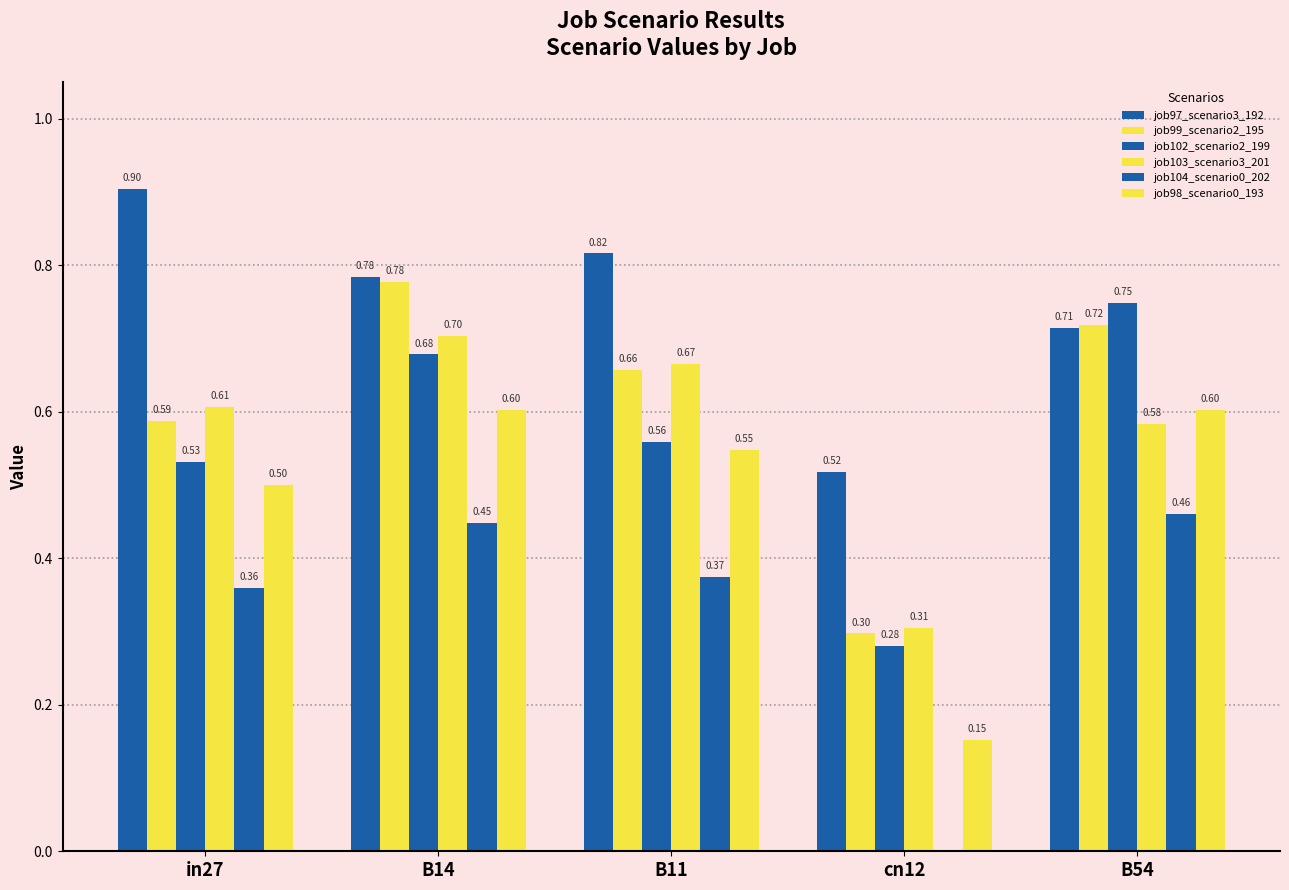

Which category has the highest value across all series?

in27